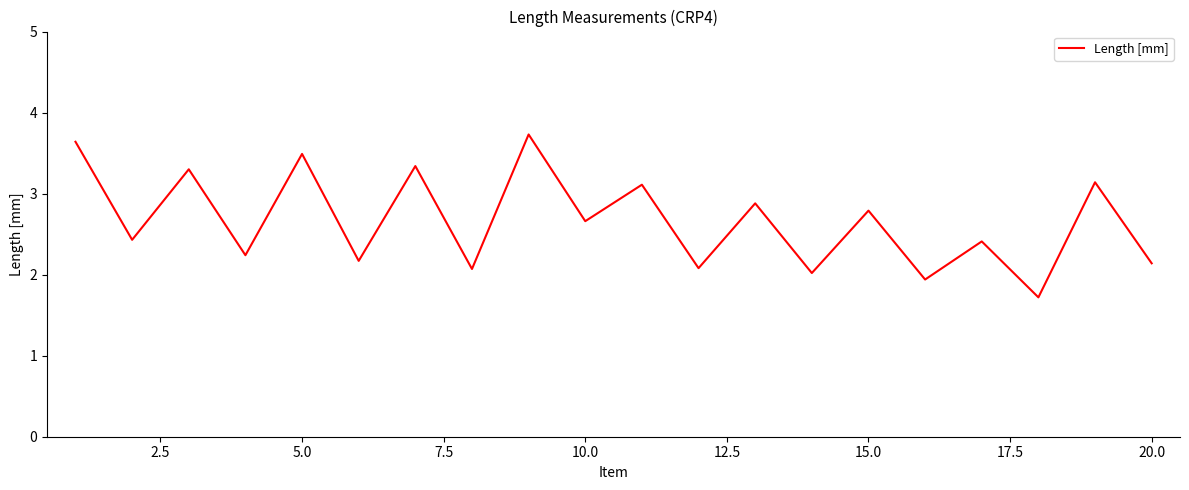

Reading left to right, extract all data points from this chart.

3.6	2.4	3.3	2.2	3.5	2.2	3.3	2.1	3.7	2.7	3.1	2.1	2.9	2.0	2.8	1.9	2.4	1.7	3.1	2.1